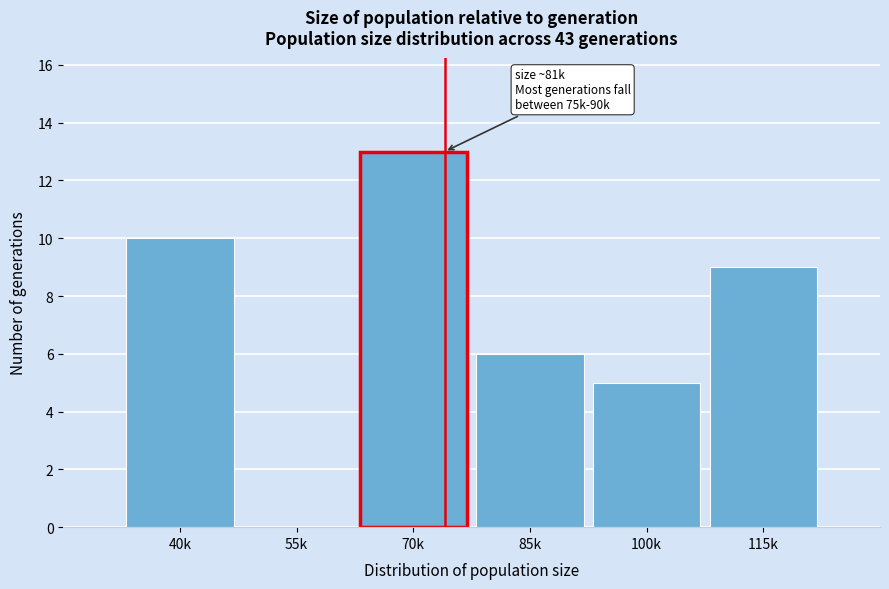

Reading left to right, what are all the values shown in this chart?

40k=10	55k=0	70k=13	85k=6	100k=5	115k=9